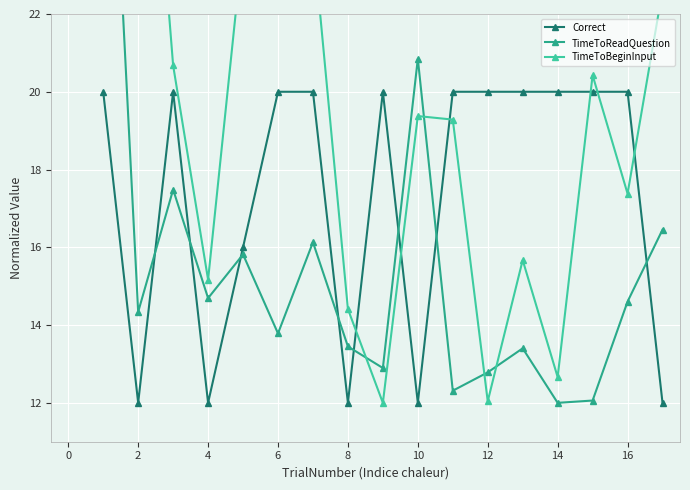

Which series has the largest total across all categories?

TimeToBeginInput